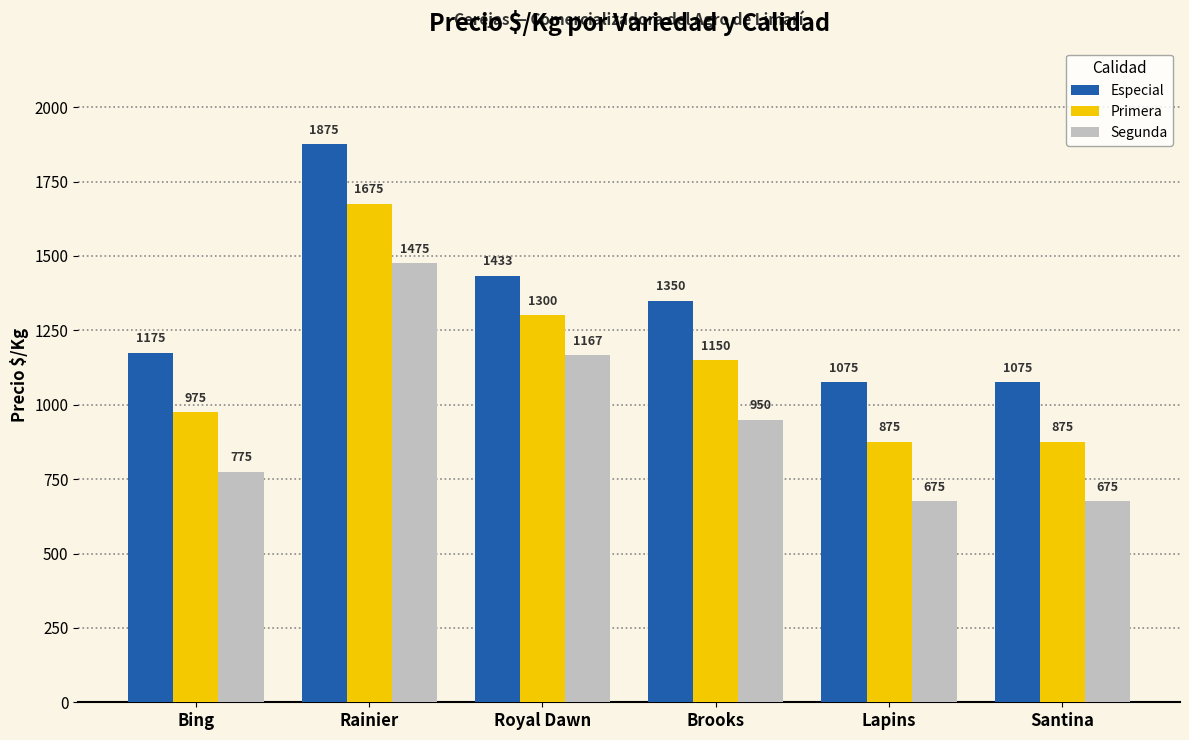

At which label is Segunda closest to 1075?

Royal Dawn